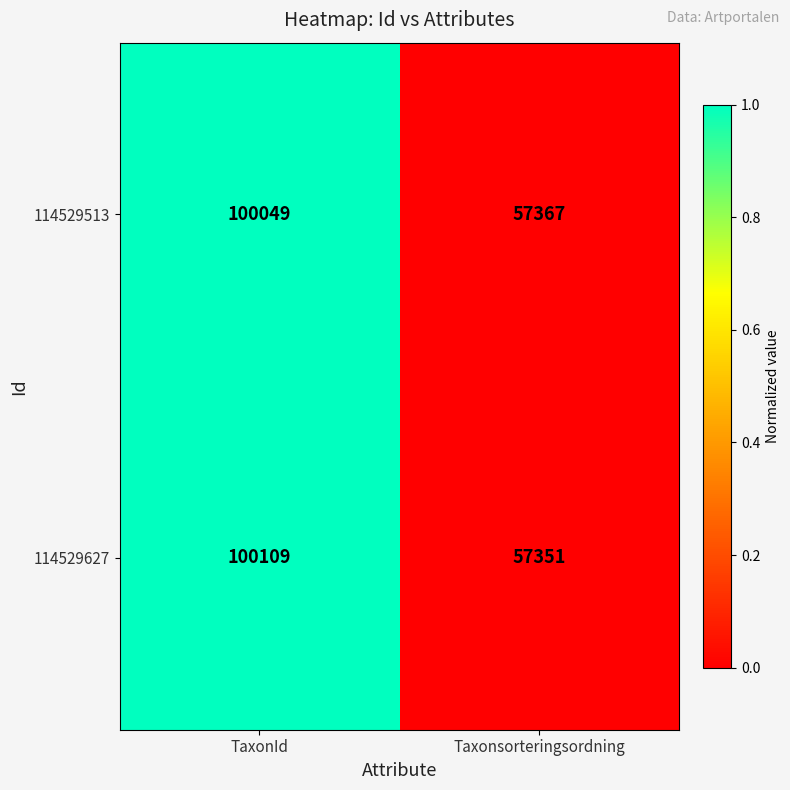

Which series changed the most between TaxonId and Taxonsorteringsordning?

114529627